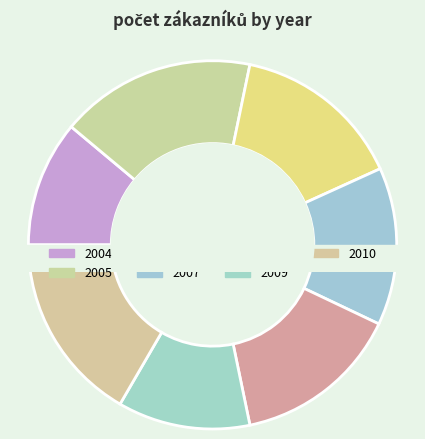

Which slice is the largest?

2005